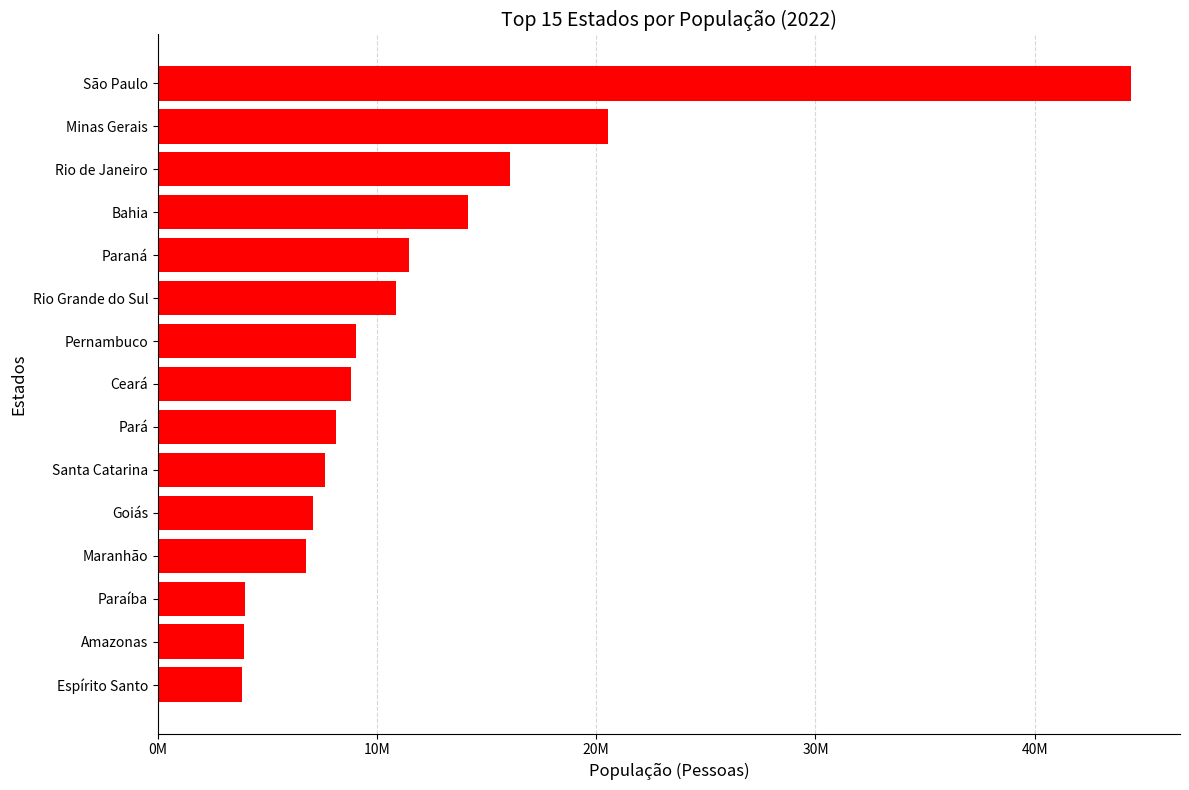

Where does the data first go above 8794957?

Pernambuco